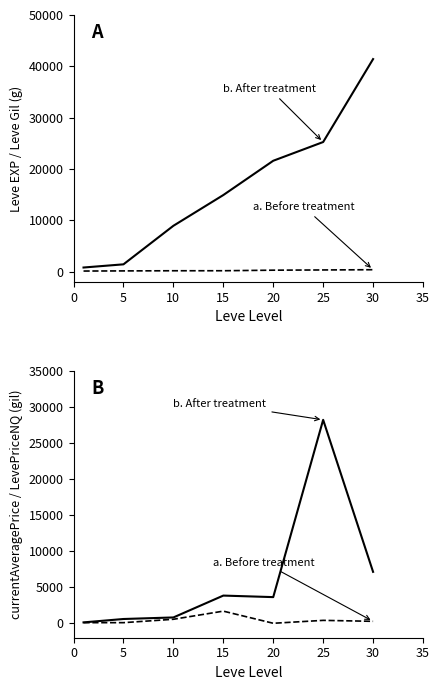

What is the value of the b. After treatment point at the 6th from the left?

28204.8